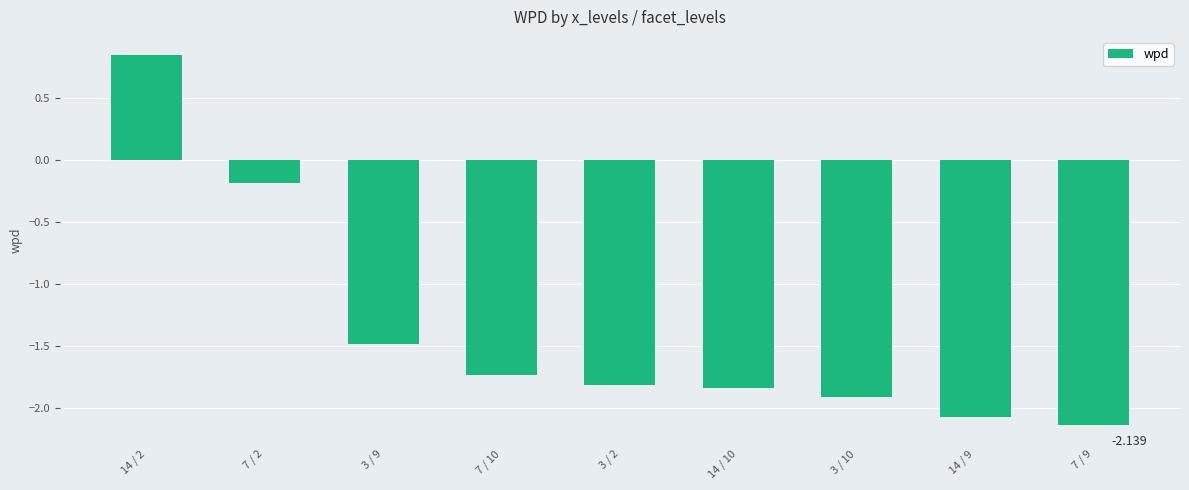

Are the bars grouped side by side (vs. stacked)?

No